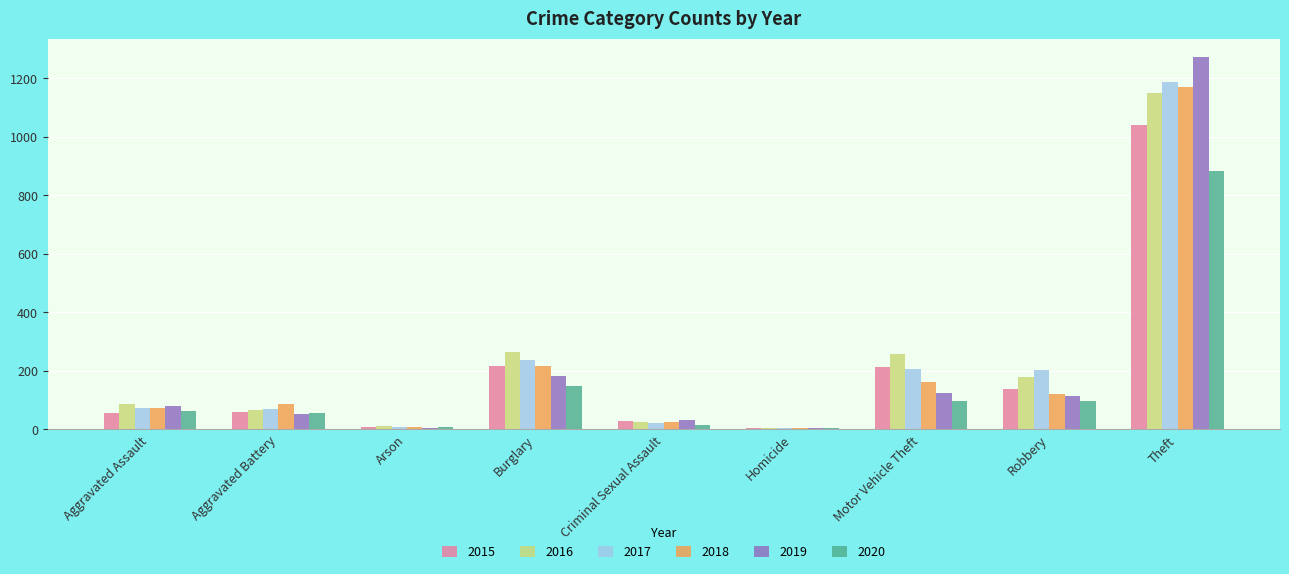

Where is 2019 nearest to the value 638?

Burglary